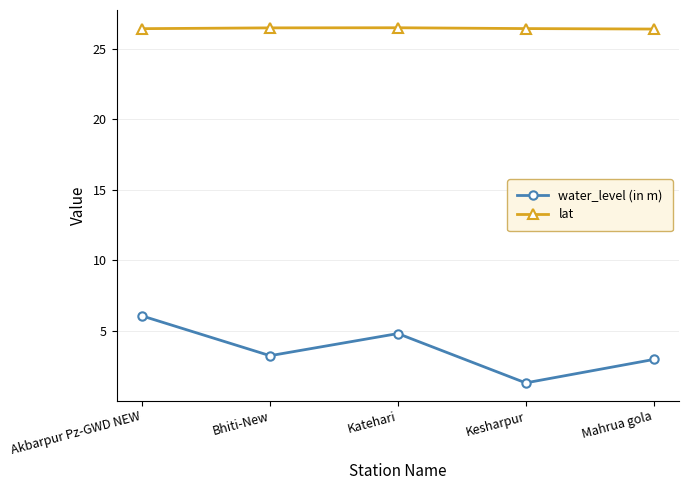

The value of water_level (in m) at Bhiti-New is 5.6. True or false?

False